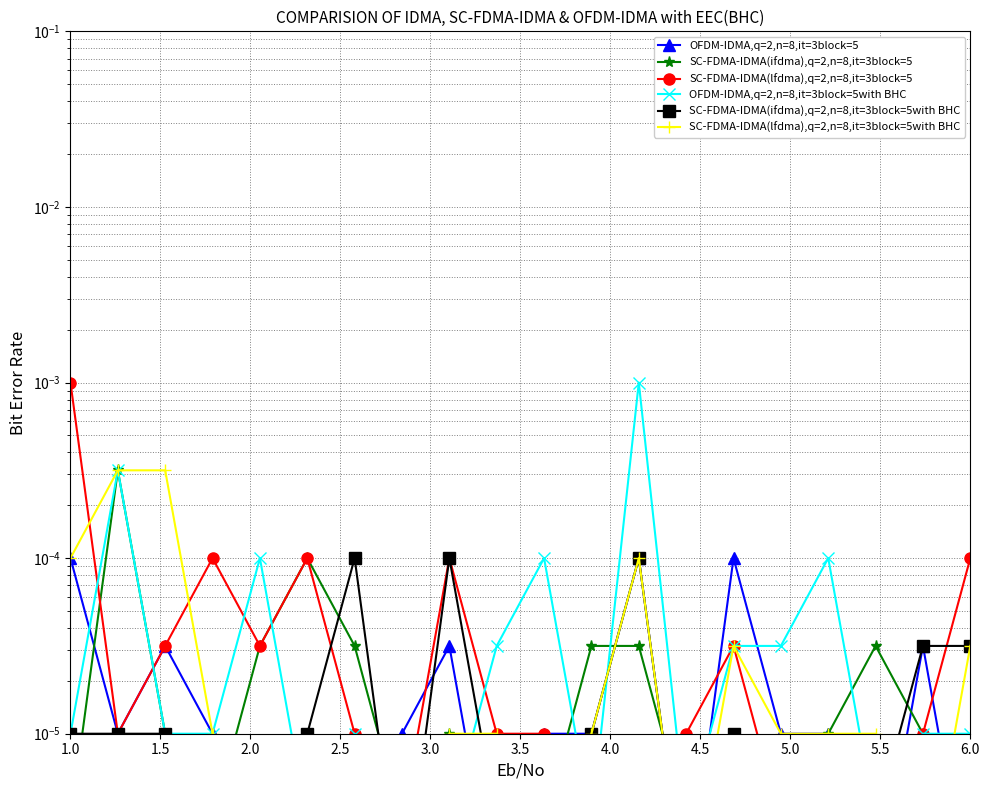

True or false: col_3 and col_15 intersect in this chart.

True